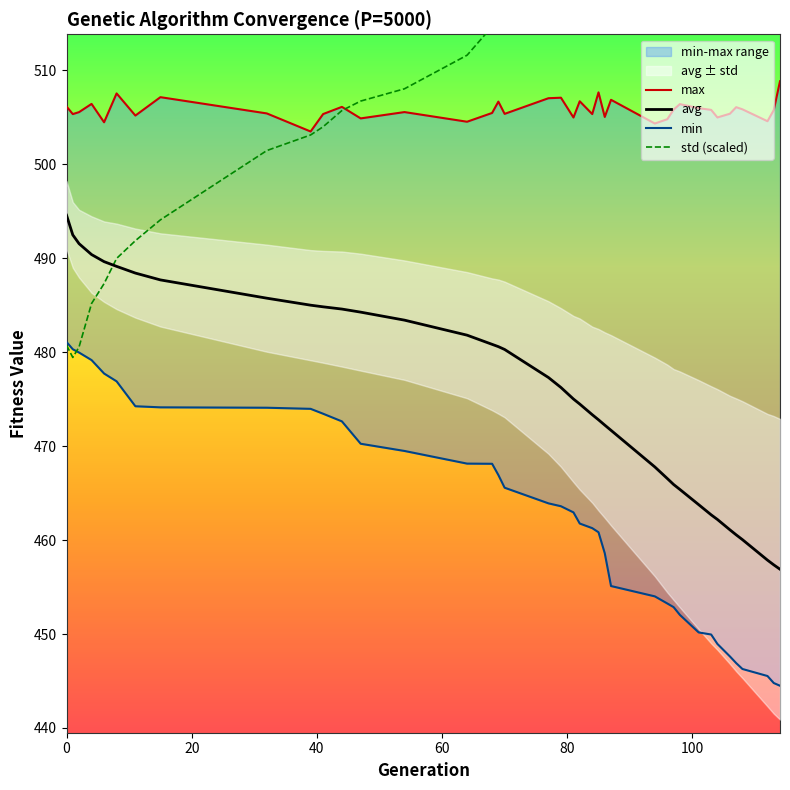

List the series in order of their peak value, highest first.

std (scaled), max, avg, min